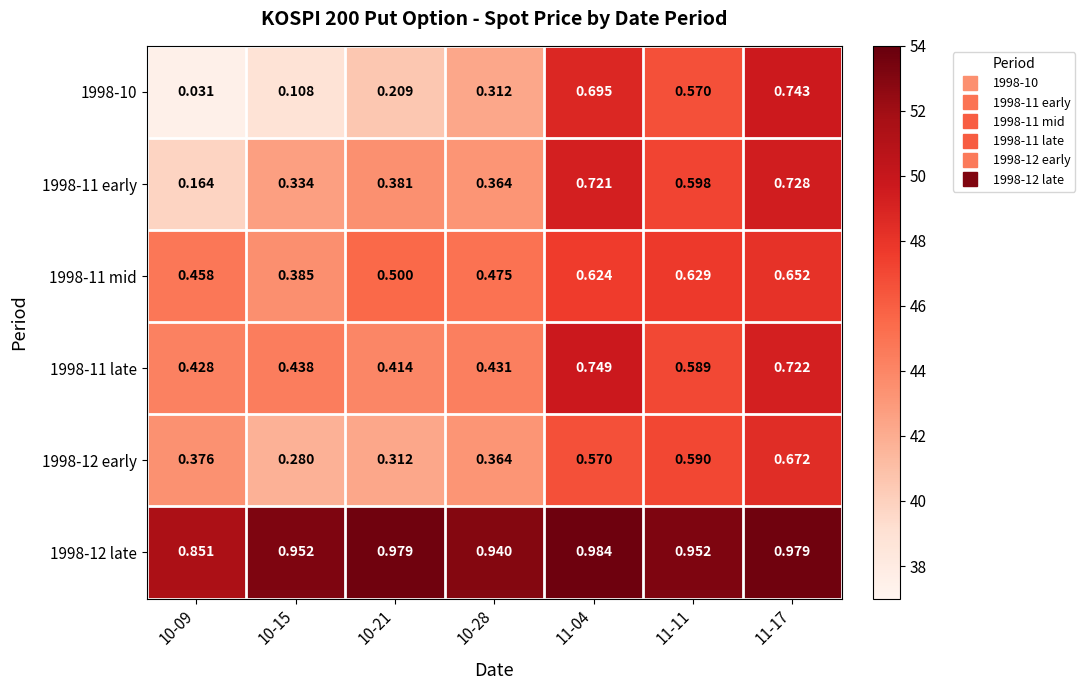

Is the value of 1998-12 late at 11-04 greater than the value of 1998-12 early at 11-11?

Yes